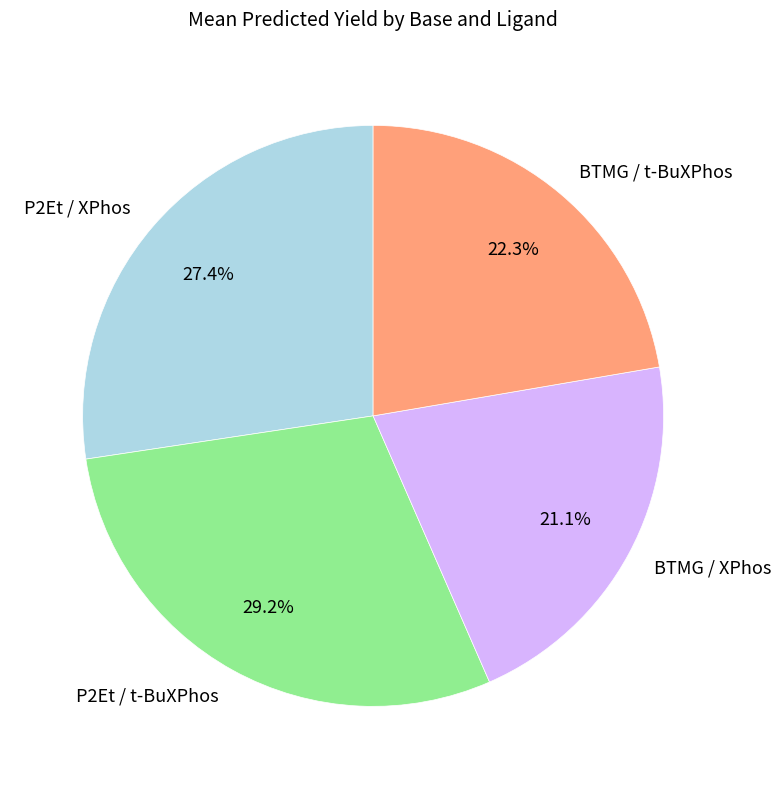

Which has a higher value, BTMG / XPhos or P2Et / XPhos?

P2Et / XPhos